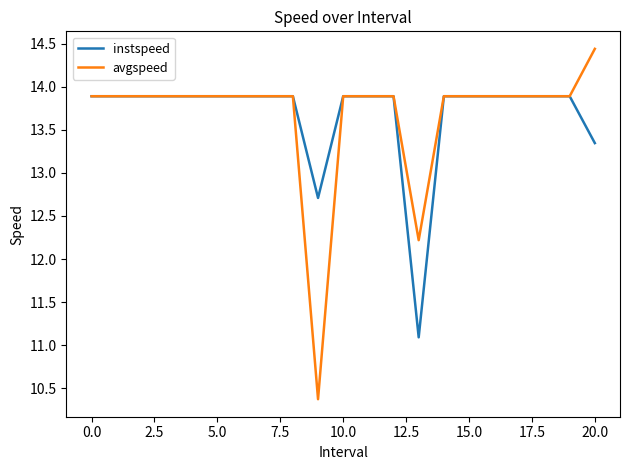

What is the sum of all instspeed values?

287.2